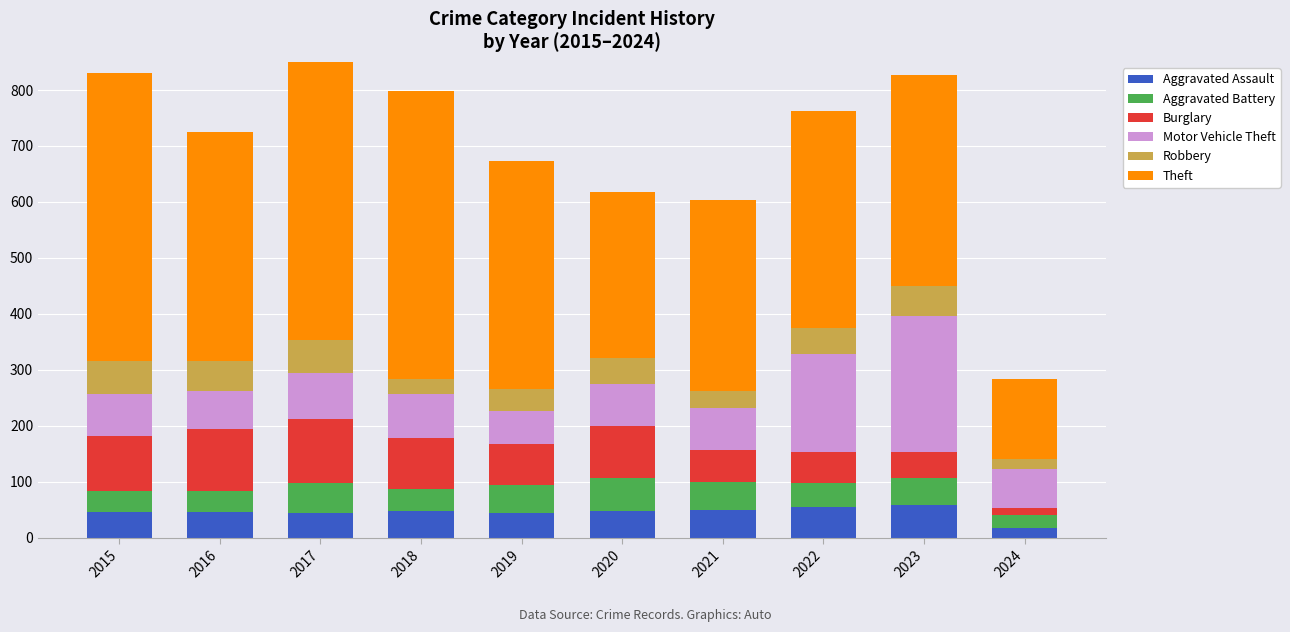

What is the total value across all series at 2024?

284